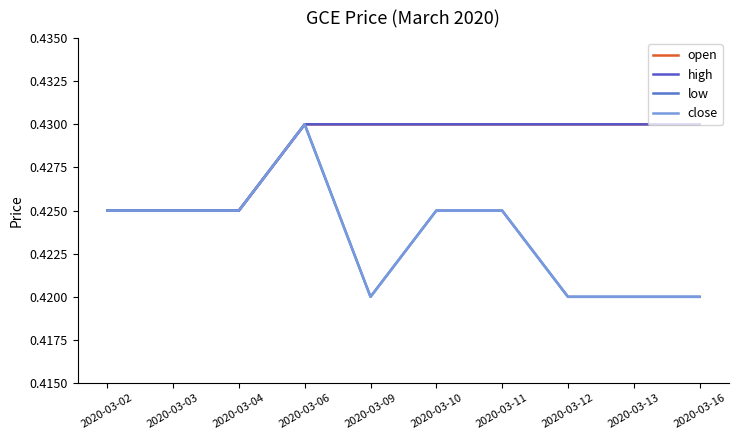

Does the chart display data point markers on the line(s)?

No